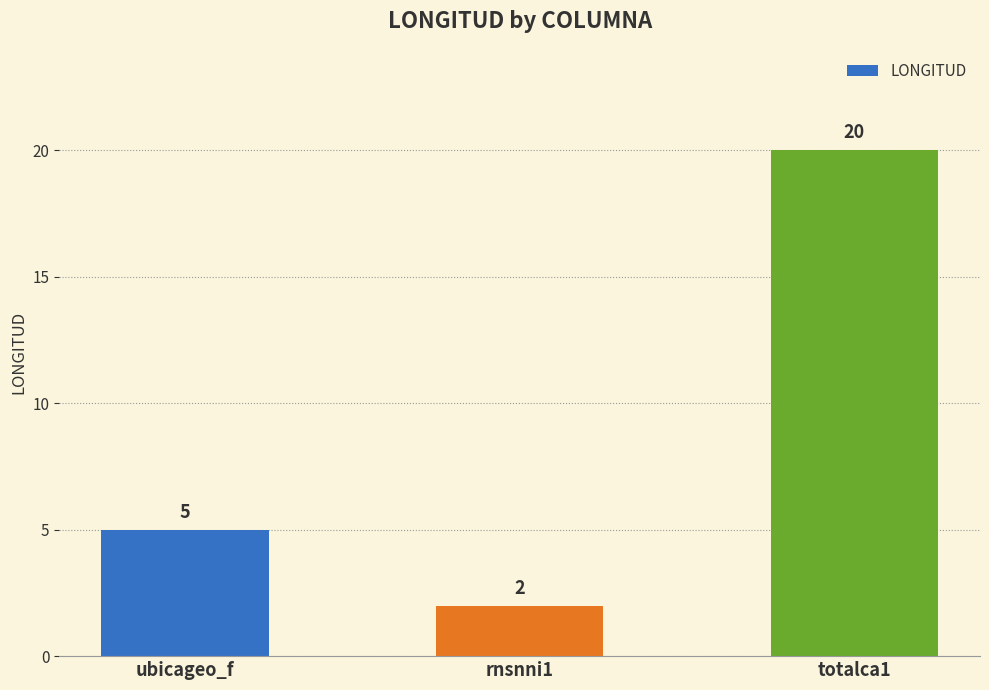

What is the average value?

9